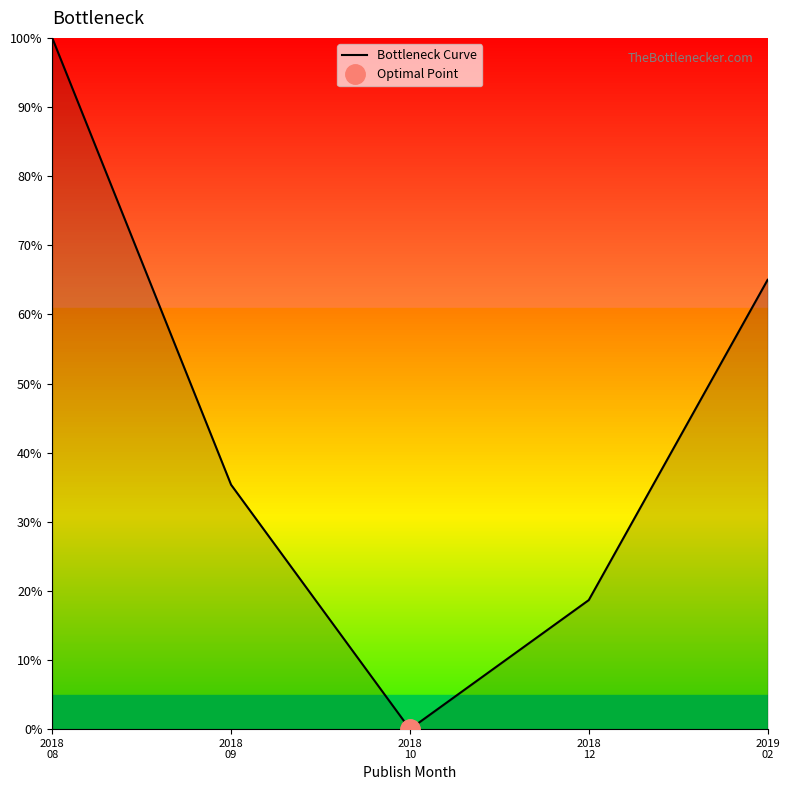

How many lines are shown in the chart?

1